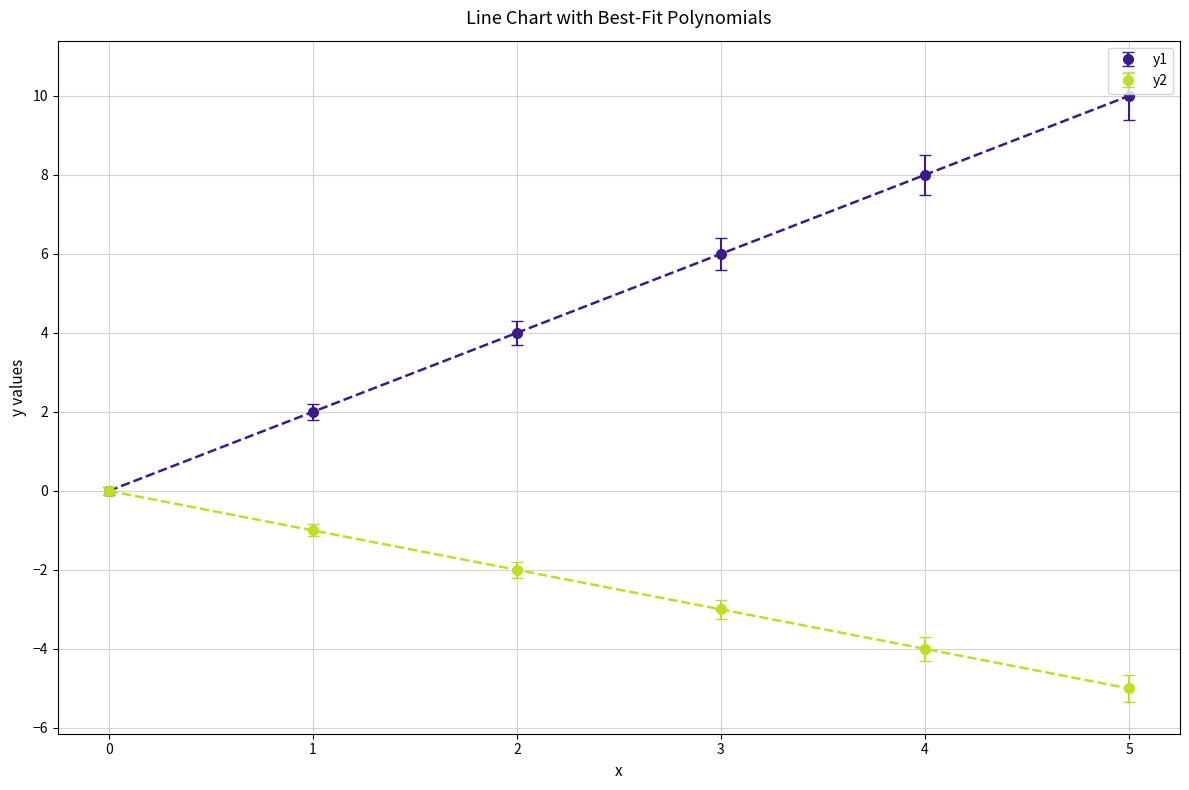

The value of y1 at 3 is 6.0. True or false?

True